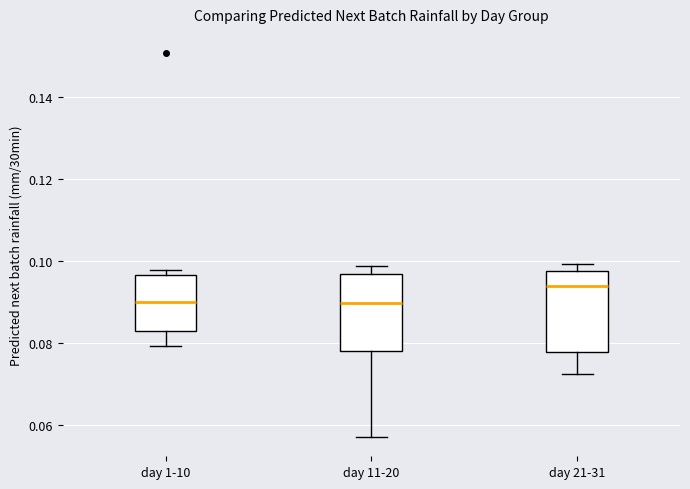

Where does the lower whisker of the box for day 11-20 end on the y-axis? The values are not printed on the chart, so give them approximately, as read against the axis.

0.058